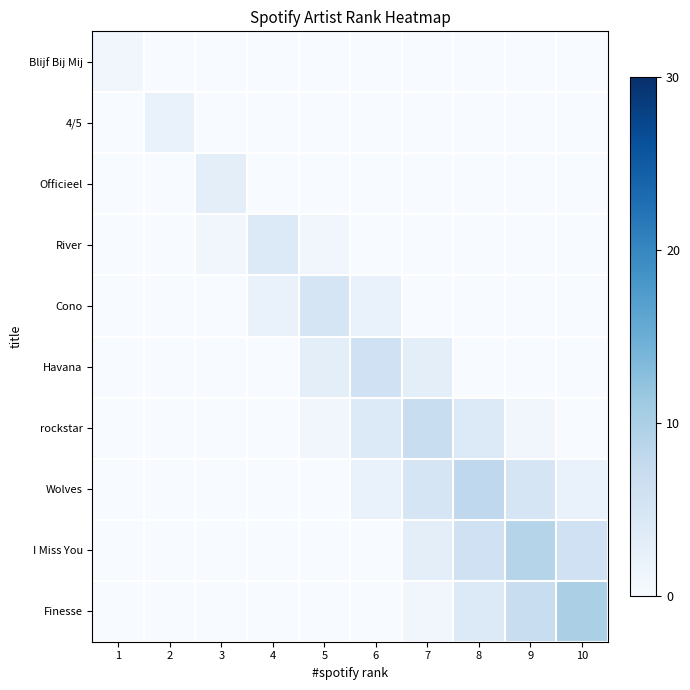

What is the difference between the highest and lowest values at 5?

5